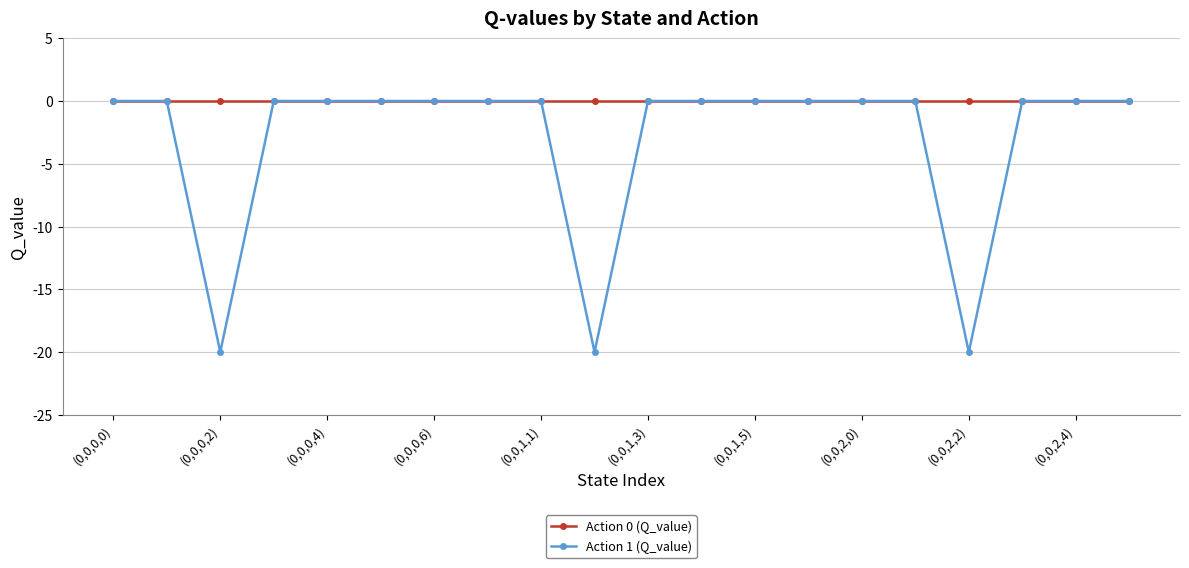

Which series has the widest spread of values?

Action 1 (Q_value)